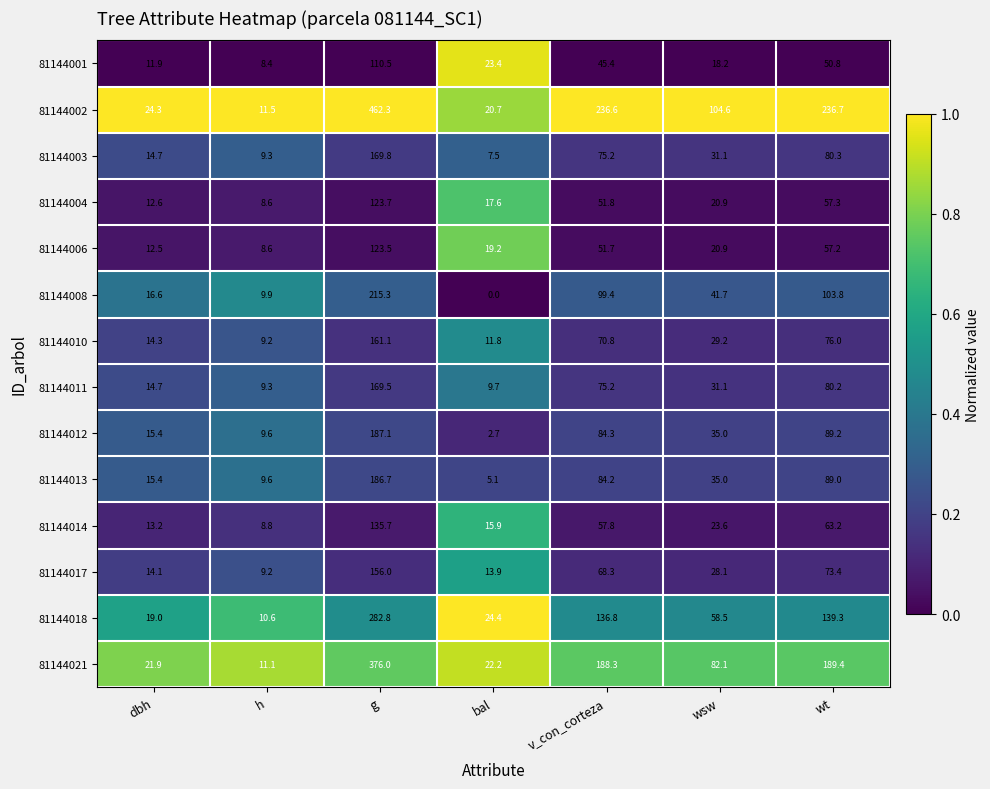

Which series changed the most between h and bal?

81144001